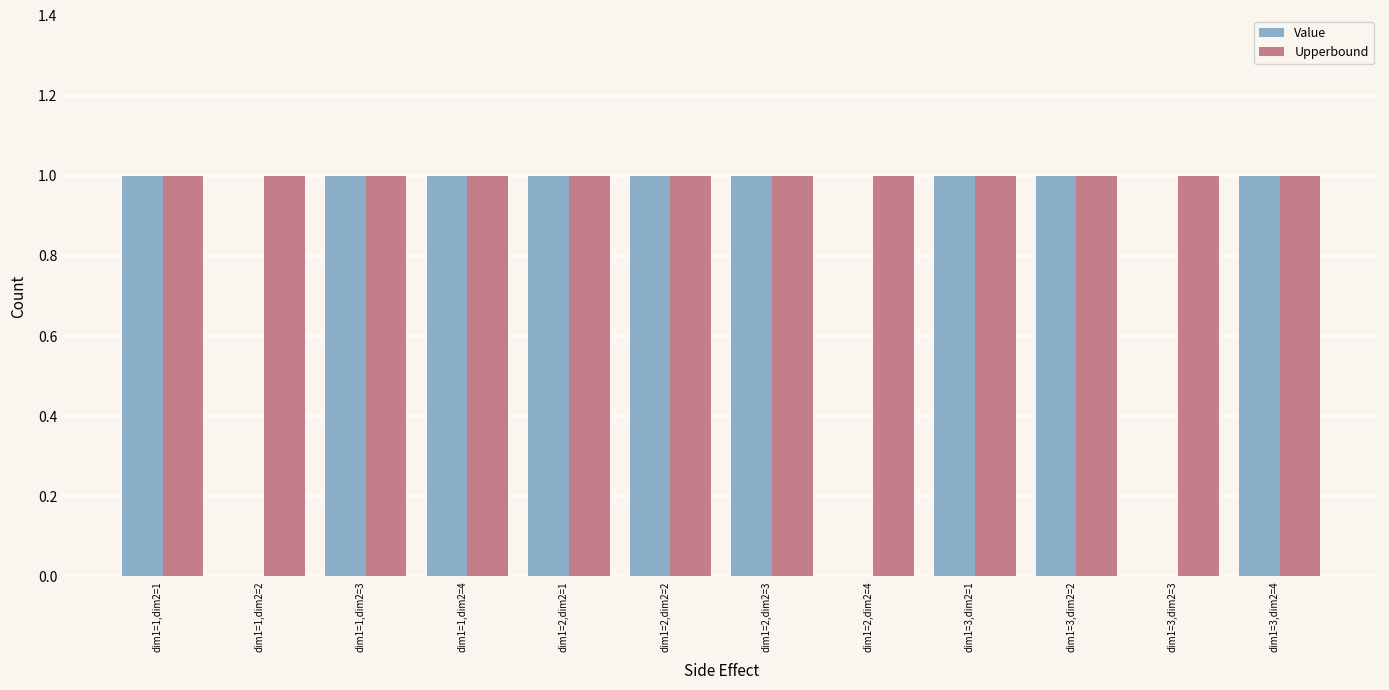

Read the Value value at dim1=1,dim2=4.

1